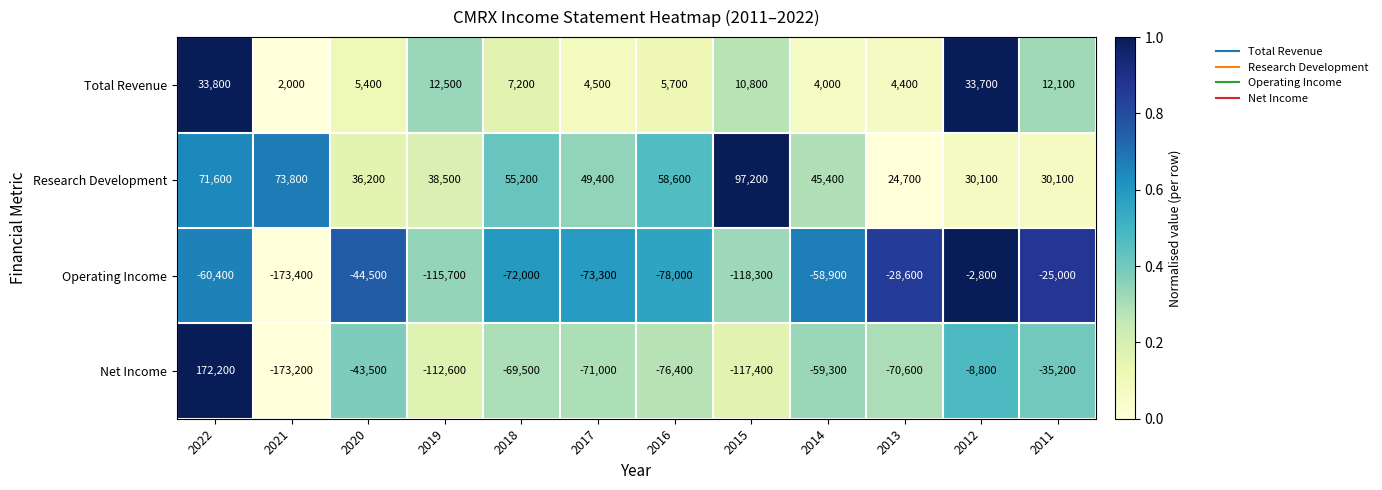

How many series are shown in this chart?

4